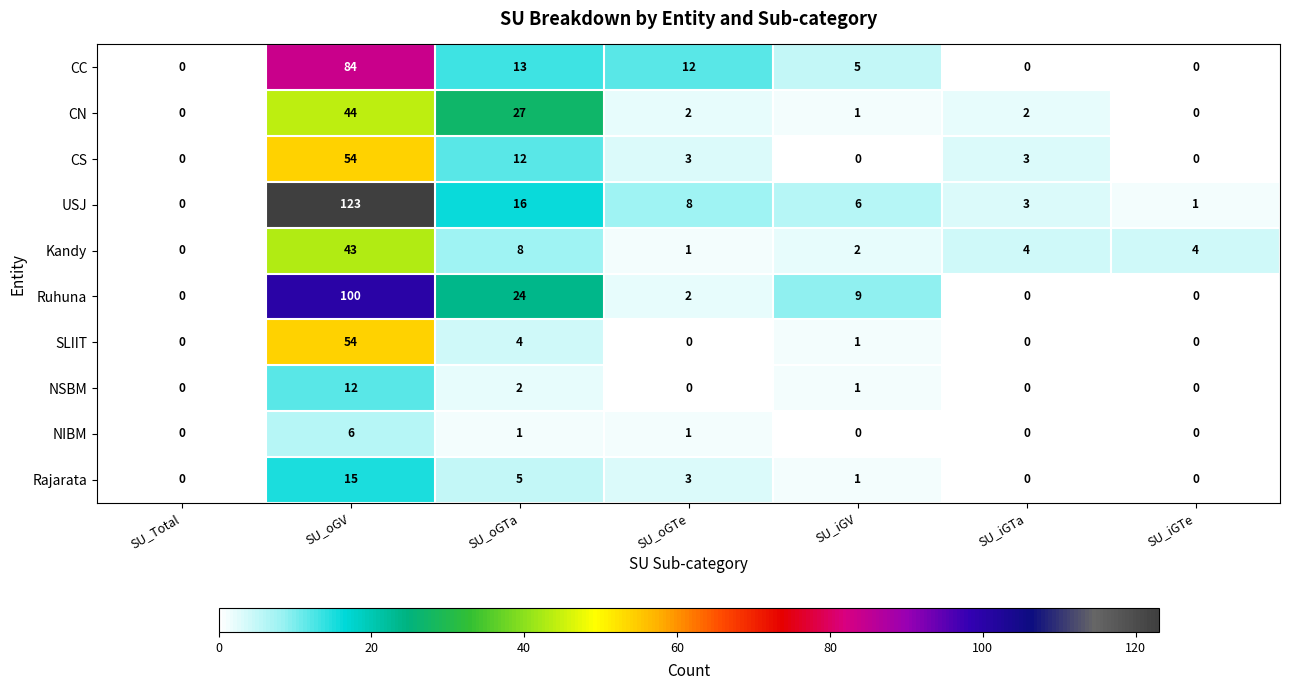

The value of NSBM at SU_iGTe is 0. True or false?

True